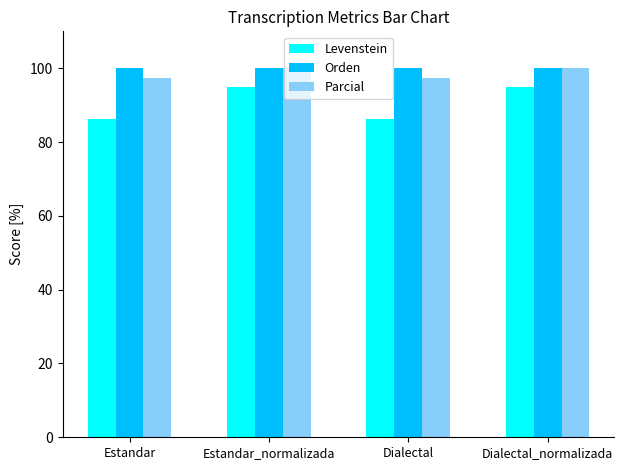

What is the sum of the Levenstein values at Dialectal_normalizada and Estandar_normalizada?

190.0